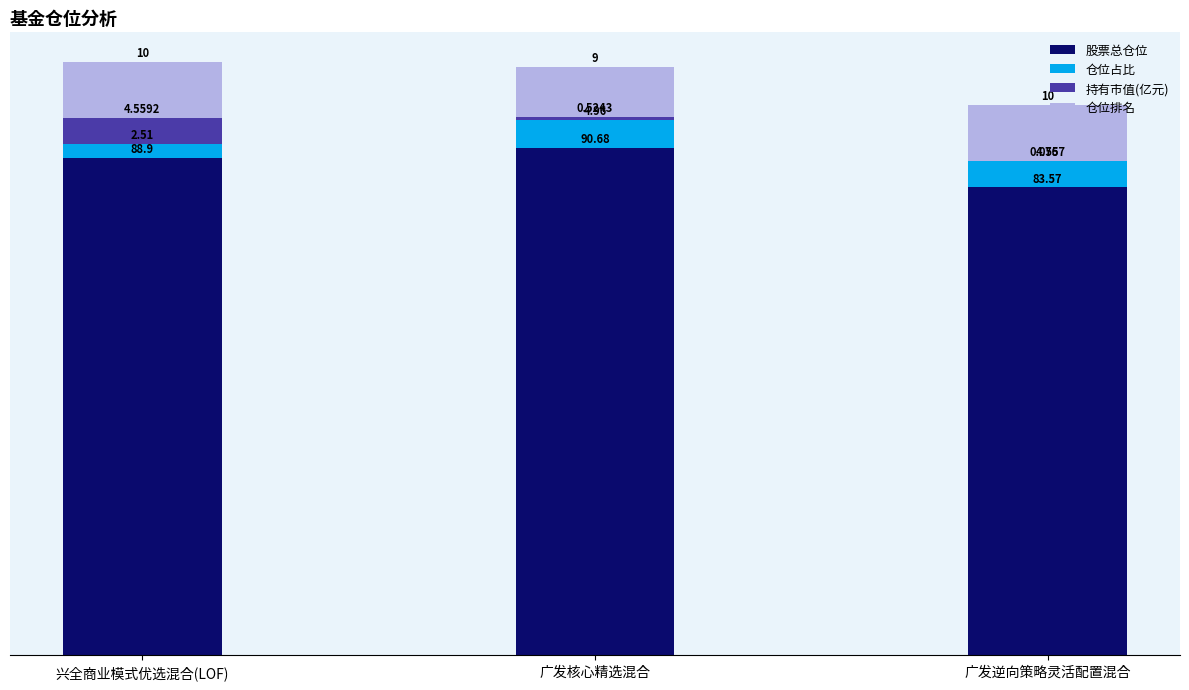

At which category is the sum across all series the highest?

兴全商业模式优选混合(LOF)